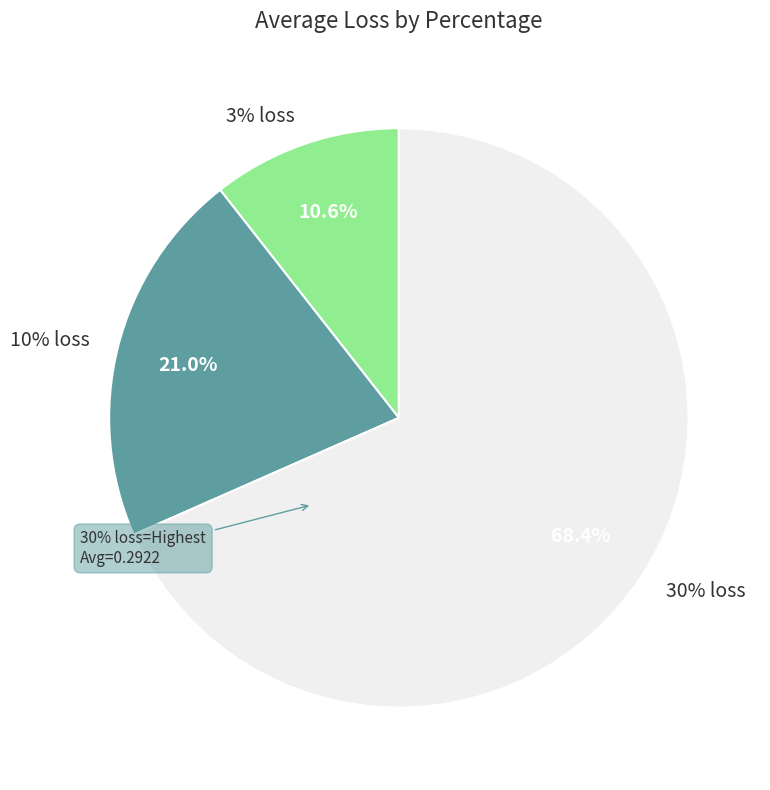

Is it true that 10% loss is 21% of the pie?

True